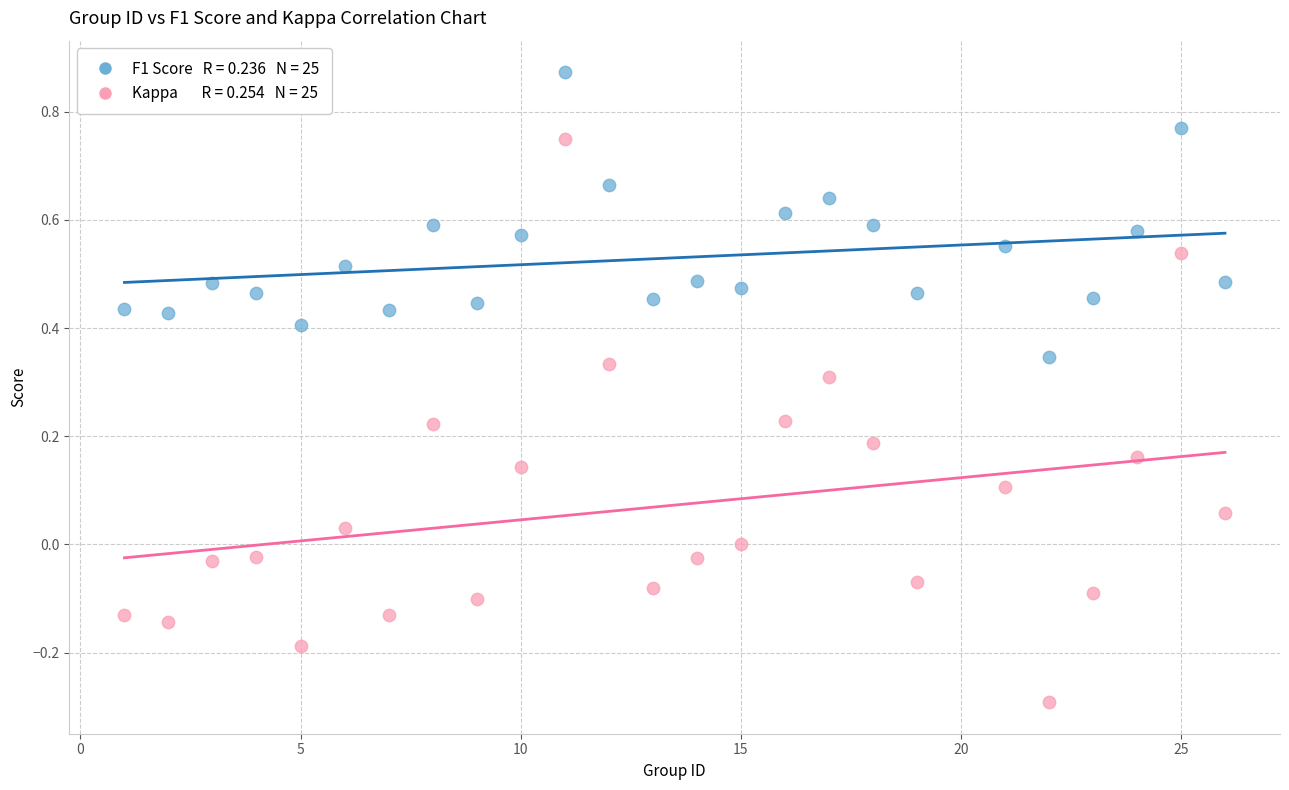

Across all data points, what is the range of Y values (max minus min)?

1.2